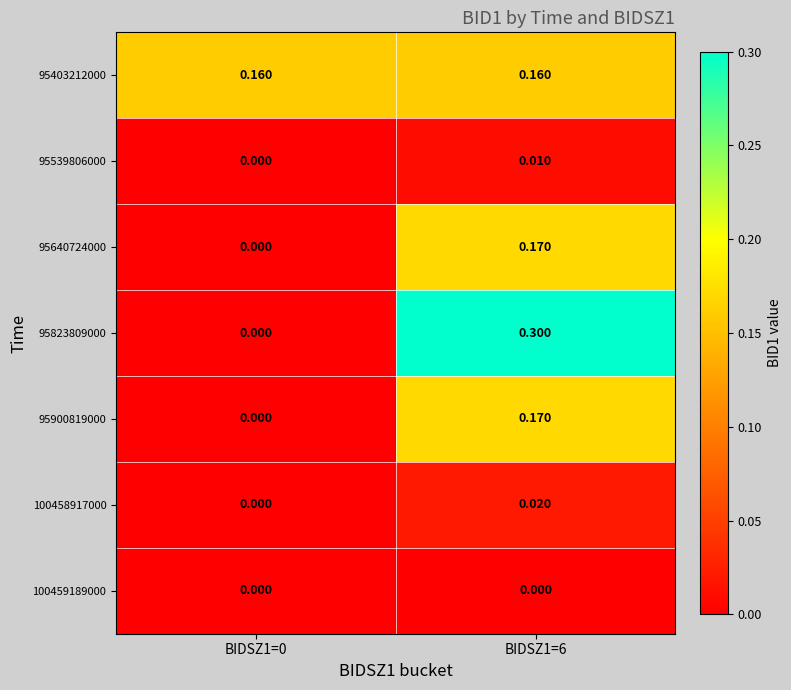

Is the value of 95900819000 at BIDSZ1=6 greater than the value of 100458917000 at BIDSZ1=6?

Yes